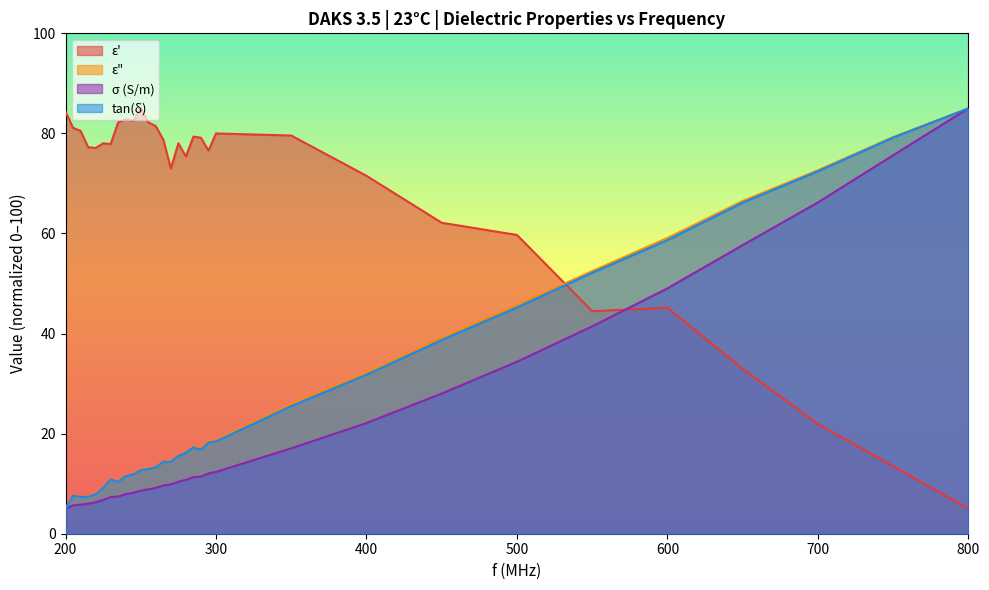

Between which two adjacent categories do ε" and ε' first intersect?

500 and 550